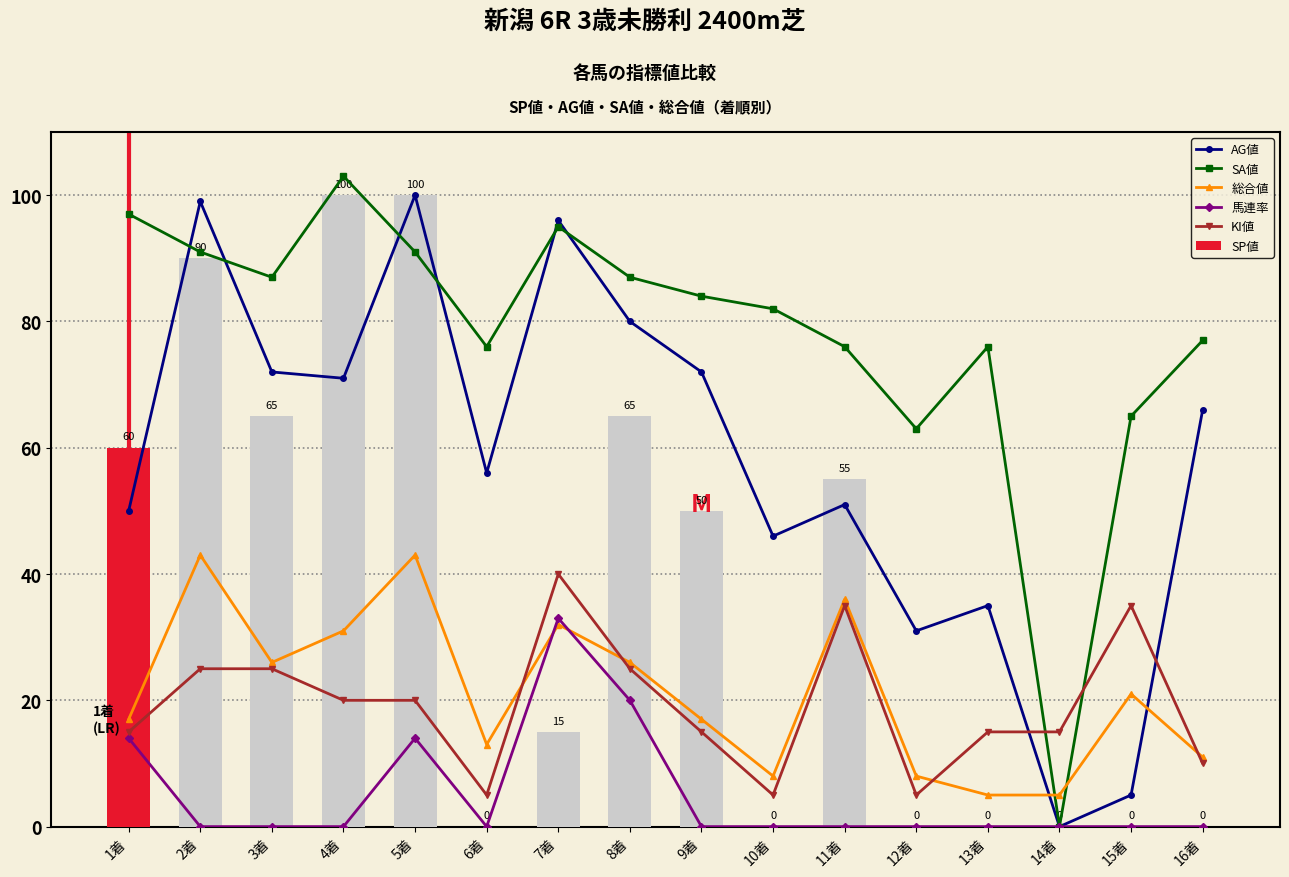

What is the difference between the AG値 values at 1着 and 14着?

50